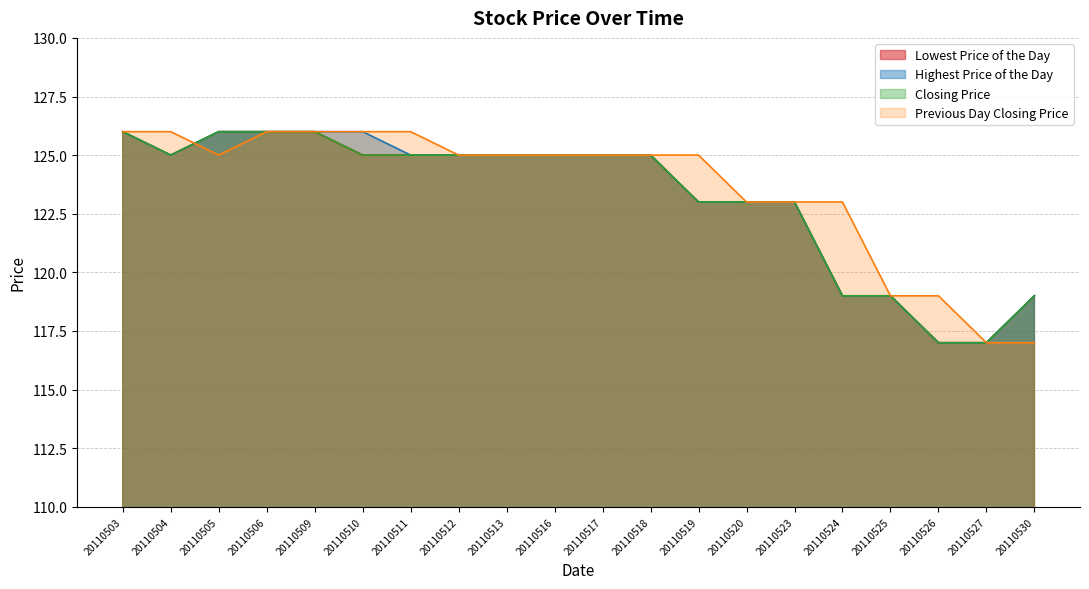

How many lines are shown in the chart?

4